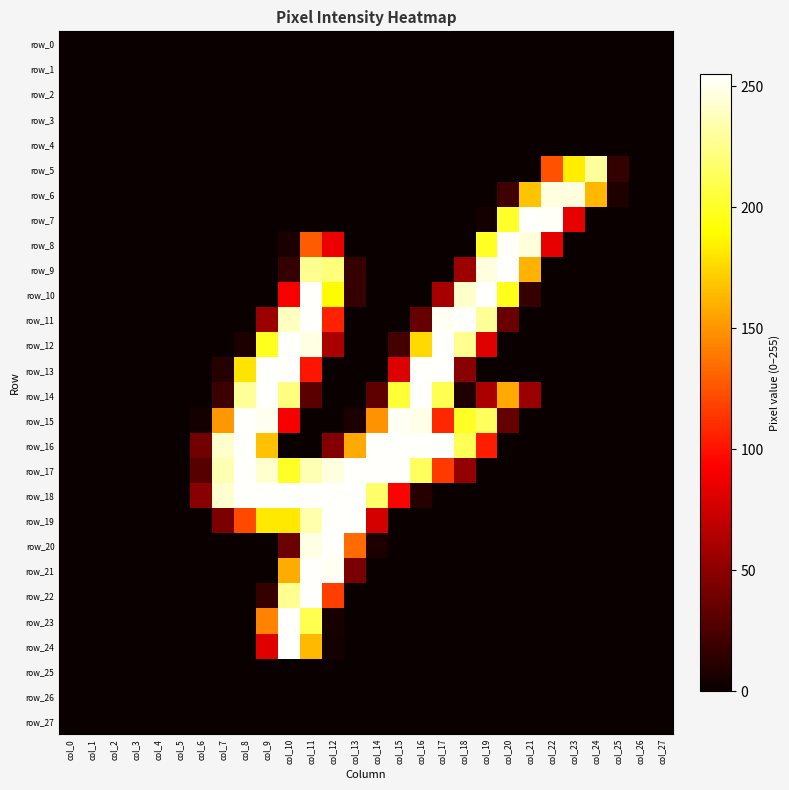

At which category does the chart reach its peak across all series?

col_21